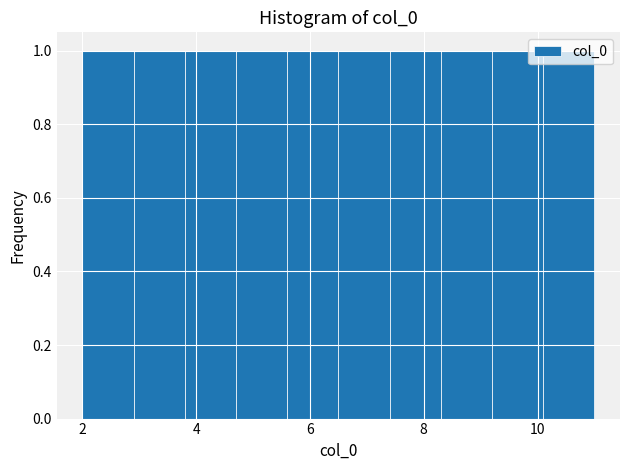

Reading left to right, list every bar in this chart as the range it spans on the x-axis followed by its height. Neither the bar edges nor the heights are printed on the chart, so give them approximately, as read against the axes.

2.0 to 2.9: 1
2.9 to 3.8: 1
3.8 to 4.7: 1
4.7 to 5.6: 1
5.6 to 6.5: 1
6.5 to 7.4: 1
7.4 to 8.3: 1
8.3 to 9.2: 1
9.2 to 10.1: 1
10.1 to 11.0: 1